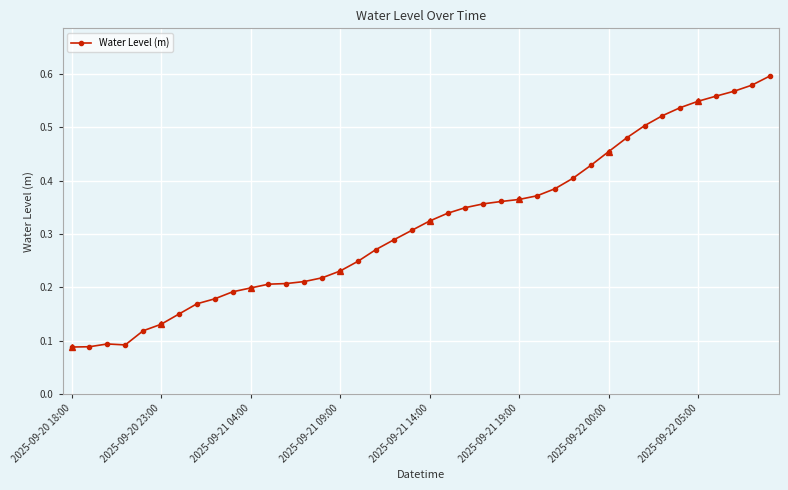

How many Water Level (m) values are between 0 and 1?

40